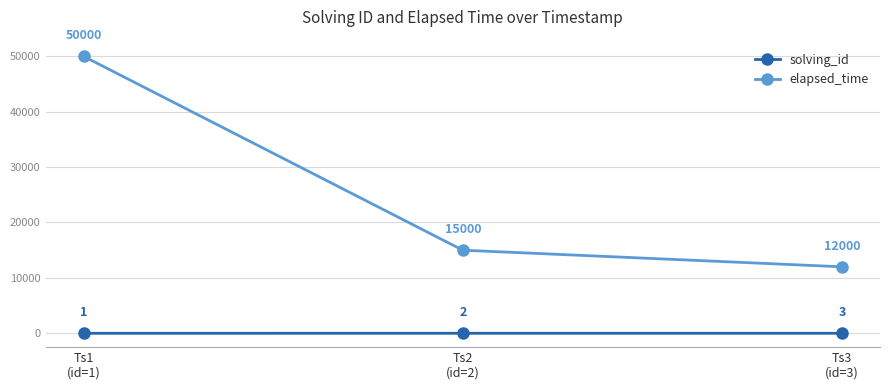

How many values in the solving_id series are below 2?

1